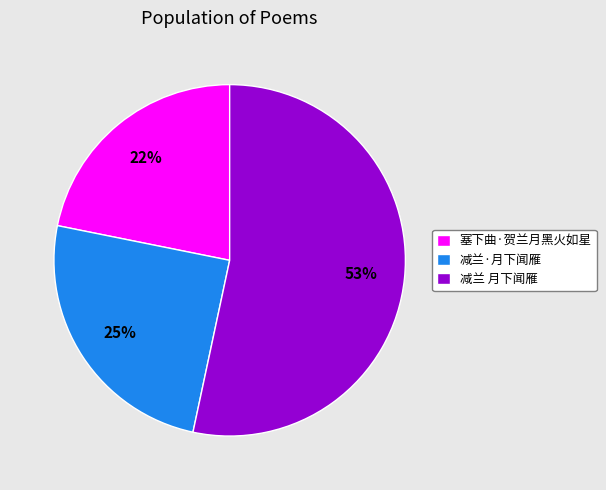

Combined, do 减兰 月下闻雁 and 减兰·月下闻雁 account for over 50%?

Yes